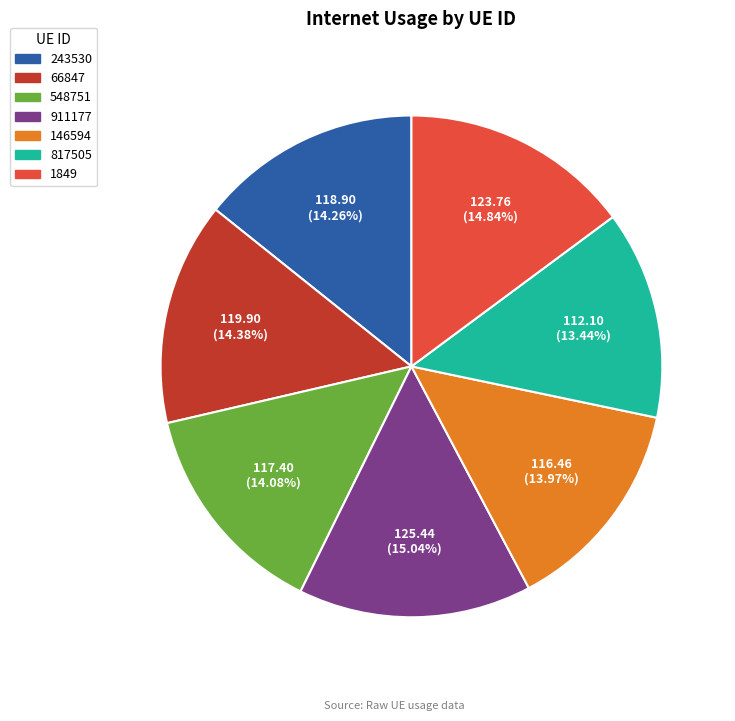

Which category has the smallest portion of the pie?

817505